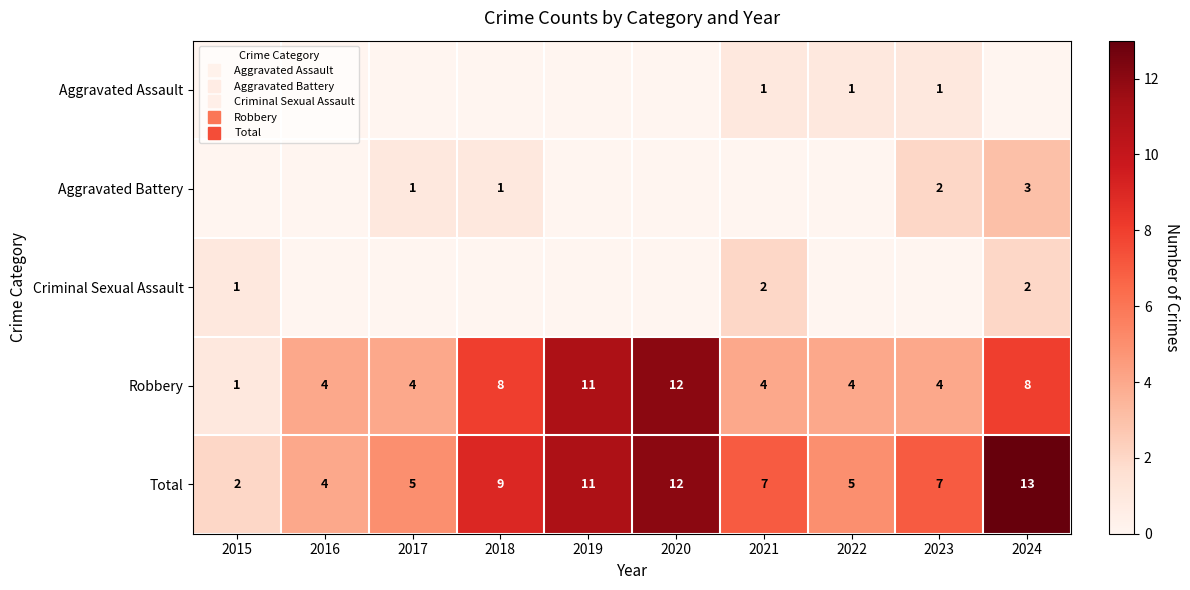

Between 2018 and 2022, which series saw the biggest shift?

Robbery